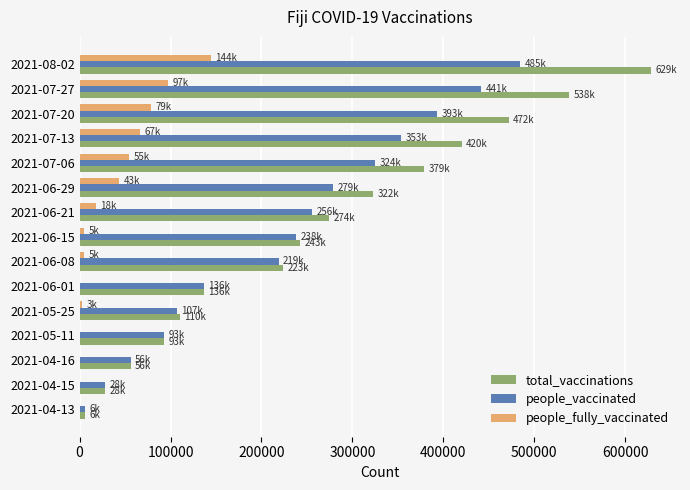

The value of people_vaccinated at 2021-06-21 is 362765. True or false?

False